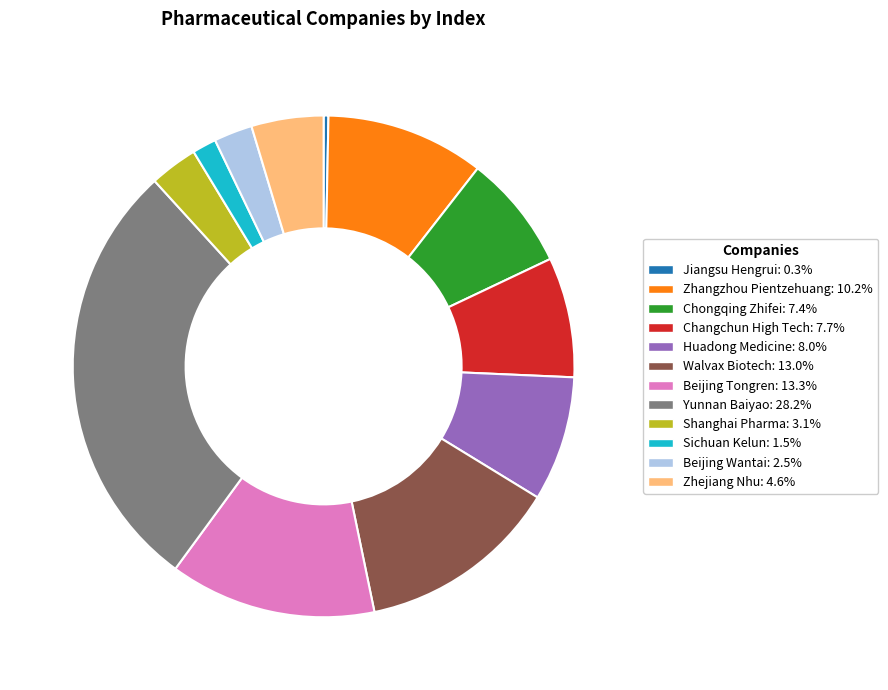

Approximately how many times larger is the value at Changchun High Tech compared to Chongqing Zhifei?

1.0